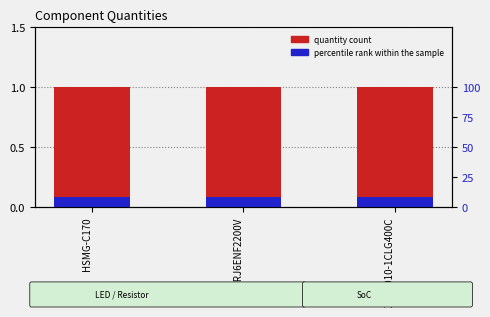

Reading right to left, list all the values displayed in this chart.

quantity count: 1.0	1.0	1.0
percentile rank within the sample: 0.1	0.1	0.1